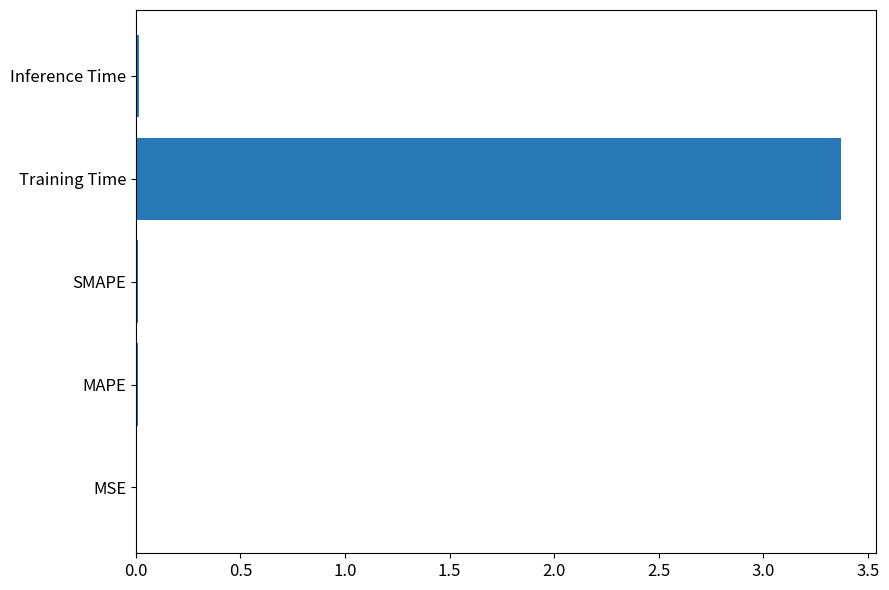

Count the number of data series in this chart.

1